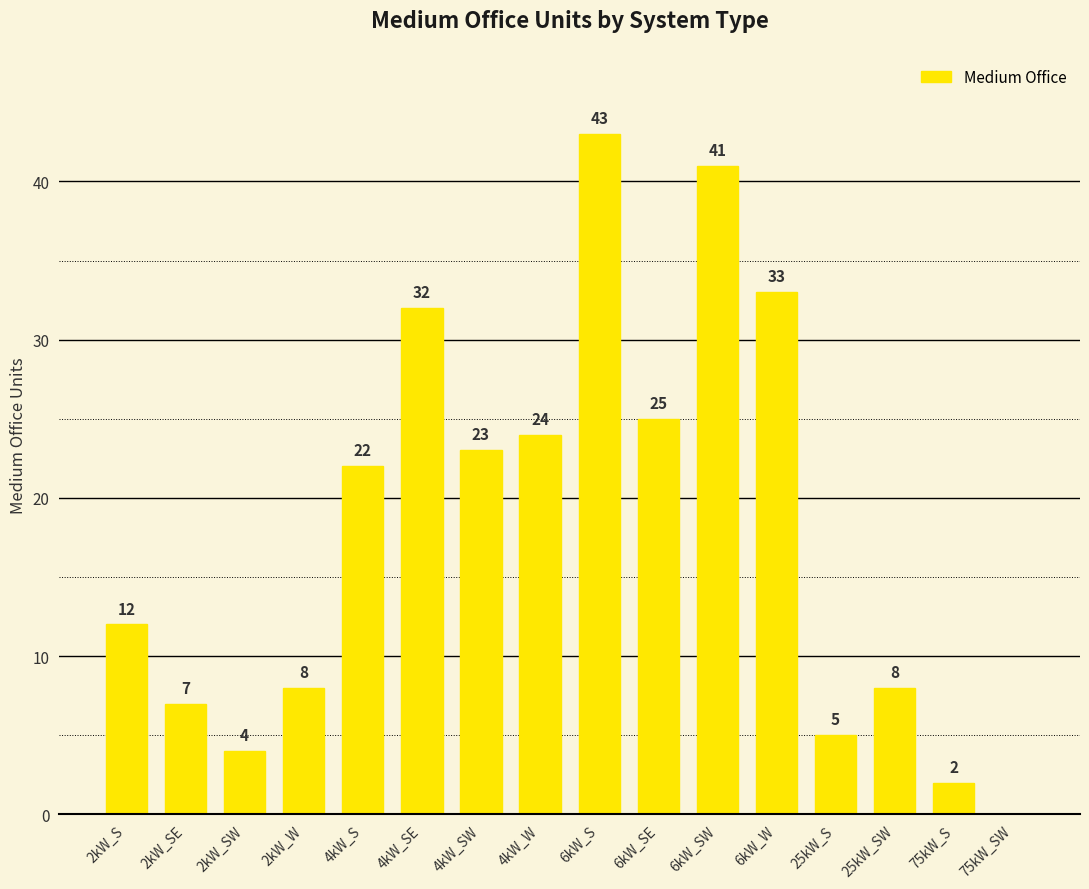

What is the maximum value shown in the chart?

43